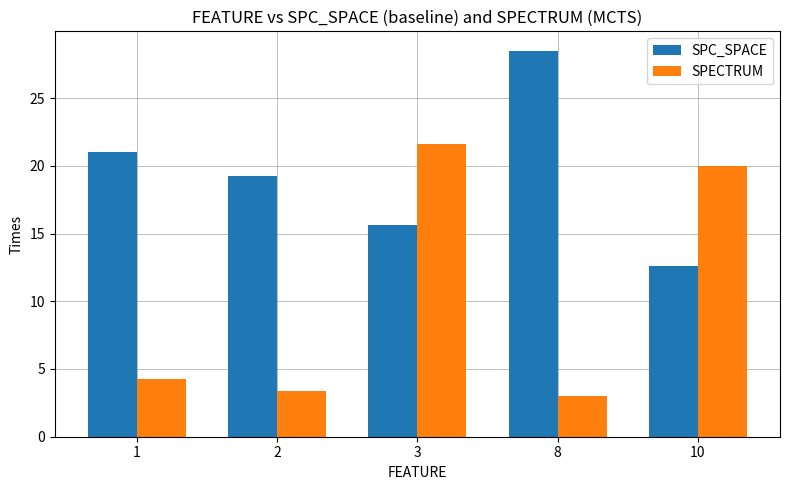

What is the sum of the SPC_SPACE values at 3 and 1?

36.6